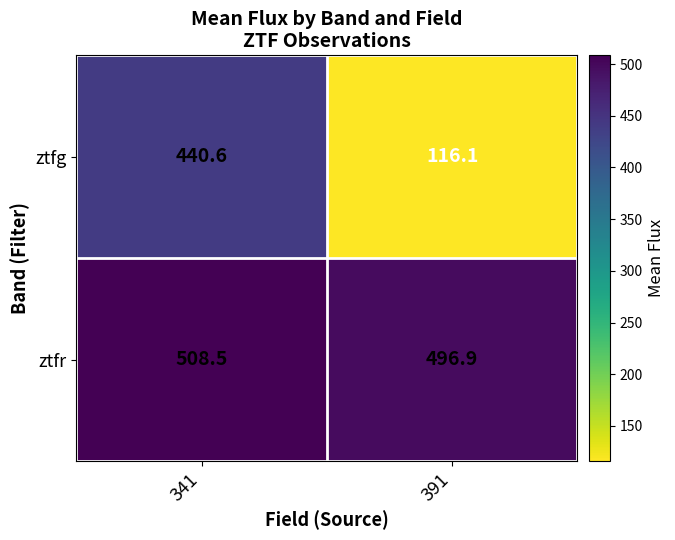

How many data points in ztfg are less than 440?

1